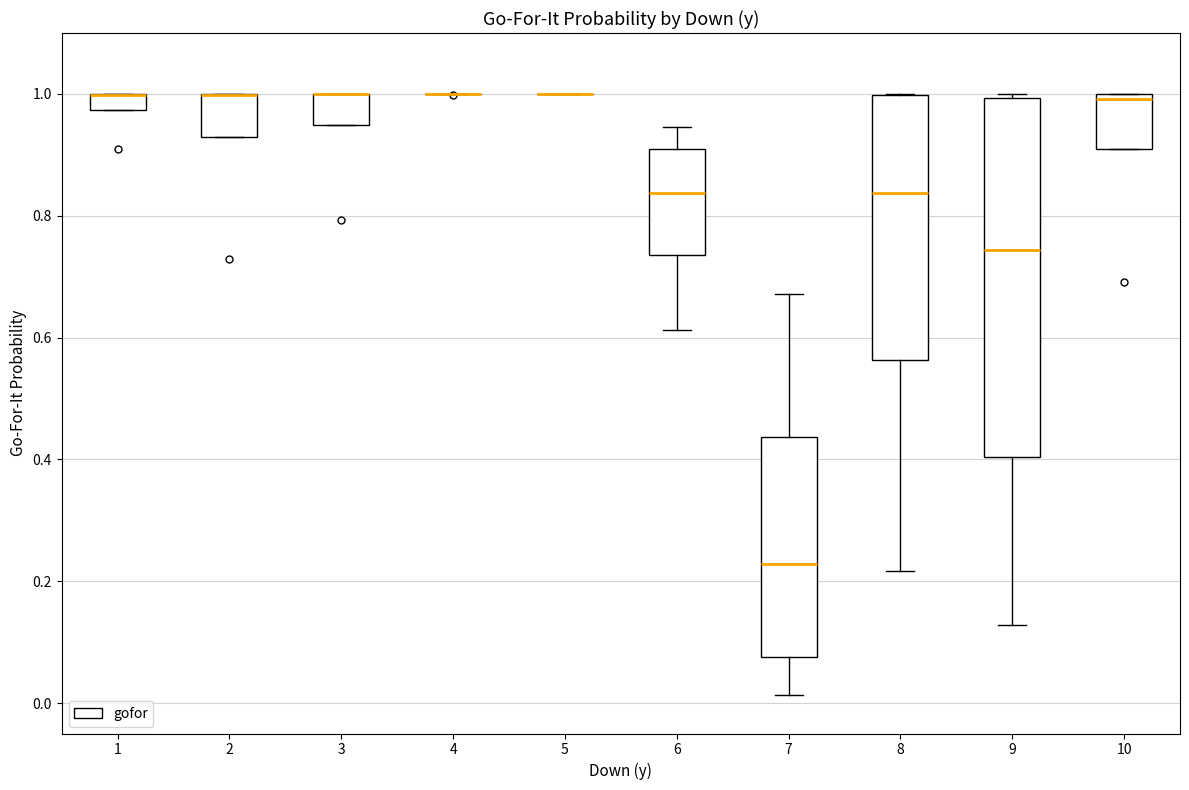

Where is the upper edge of the box at x = 10 on the y-axis? The values are not printed on the chart, so give them approximately, as read against the axis.

1.00